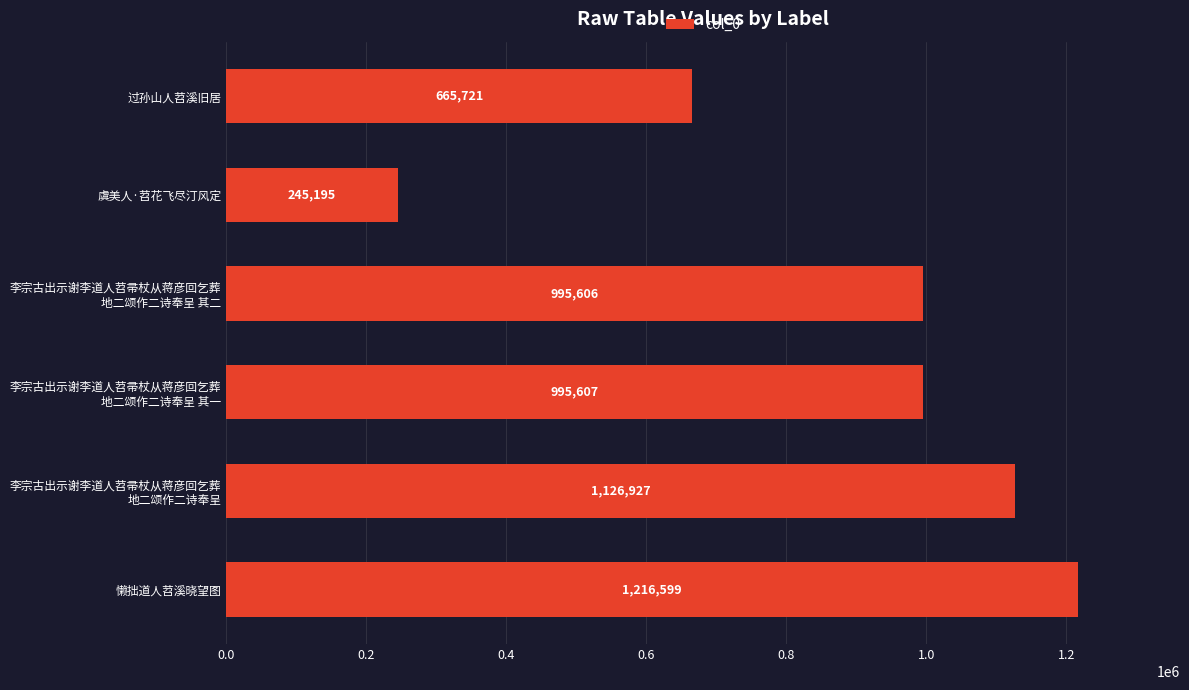

Reading bottom to top, list all the values displayed in this chart.

1216599	1126927	995607	995606	245195	665721